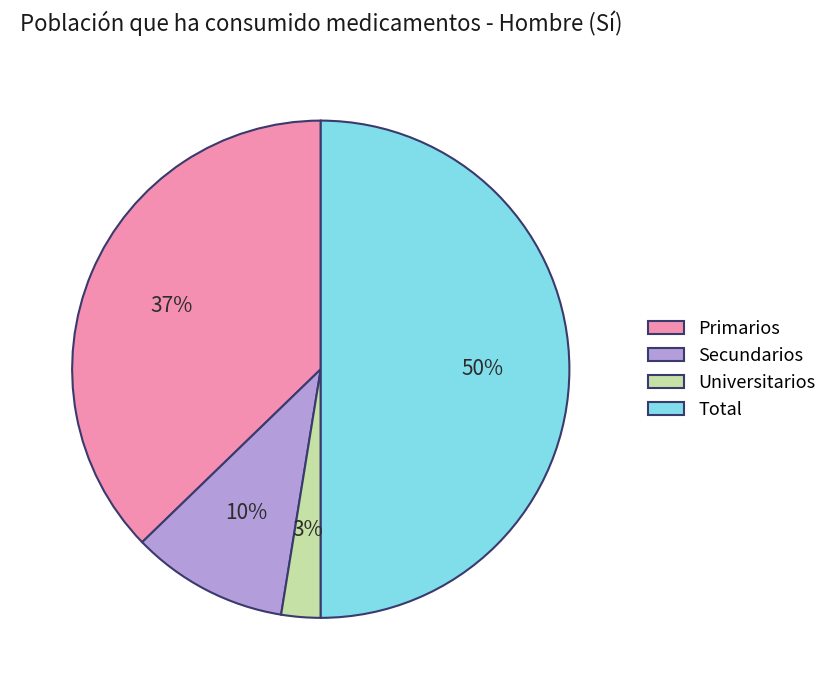

What is the smallest slice in the pie chart?

Universitarios